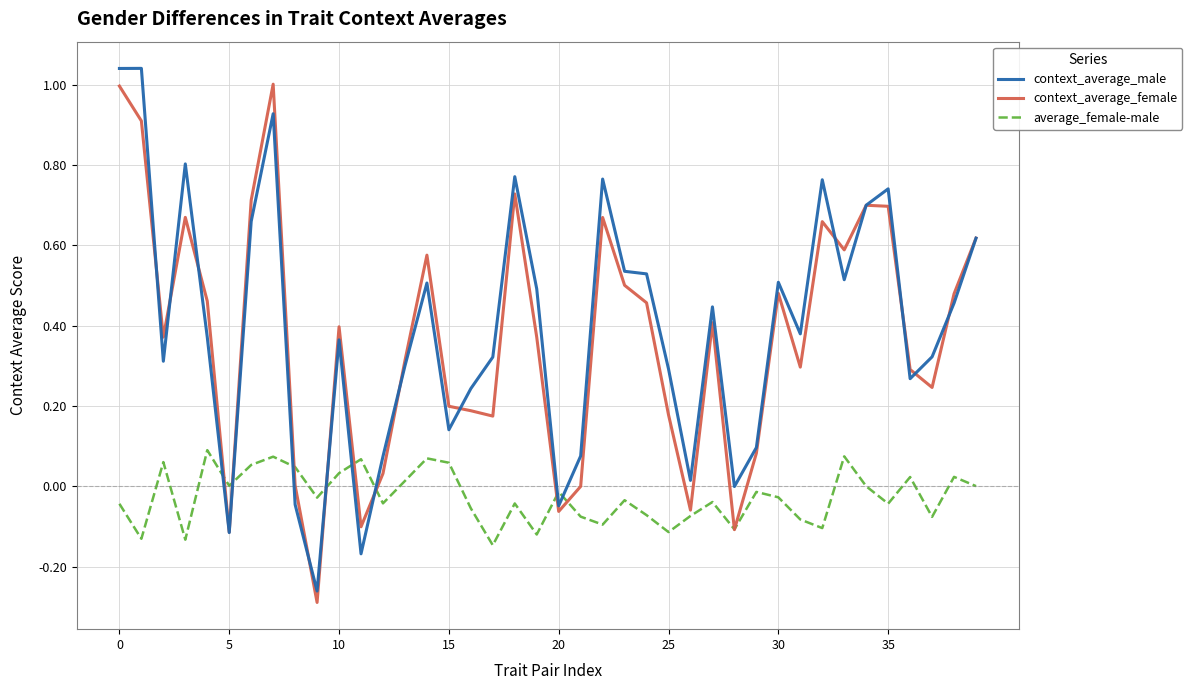

What is the highest value of the context_average_male series?

1.0